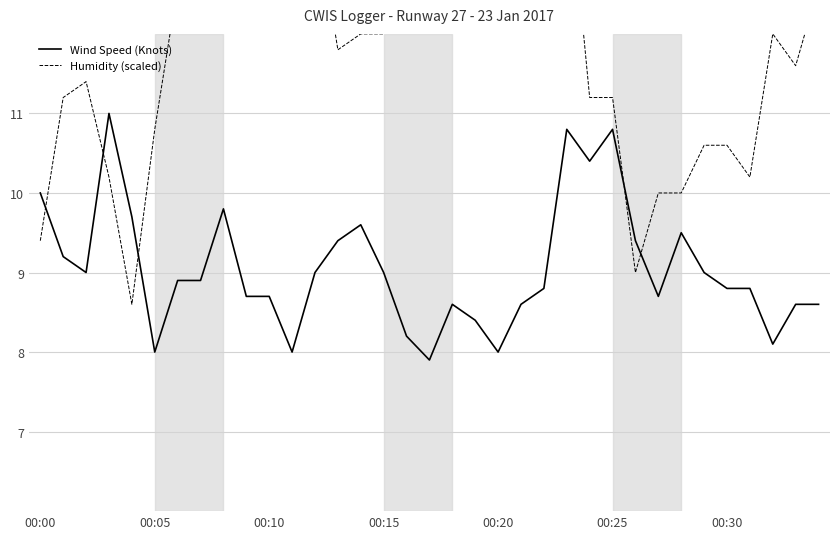

What is the maximum value shown in the chart?

15.6